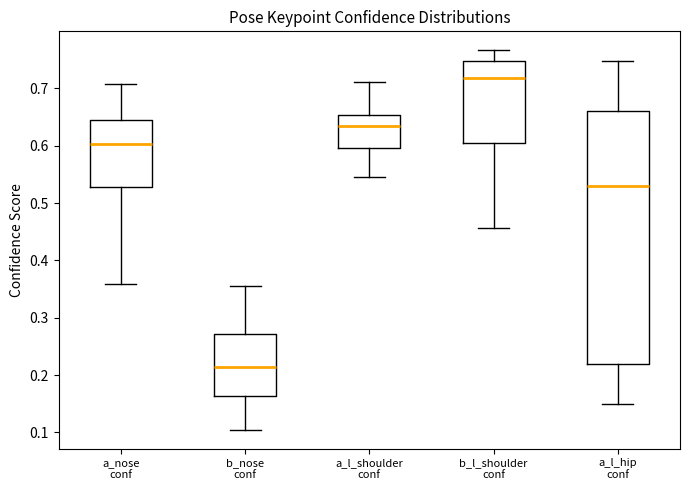

Where does the median line of the box for a_nose conf sit on the y-axis? The values are not printed on the chart, so give them approximately, as read against the axis.

0.60